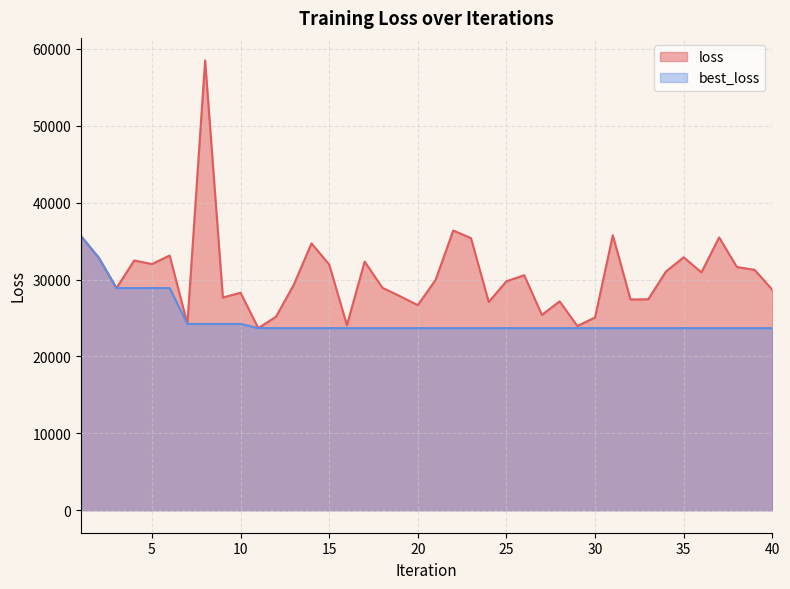

Reading left to right, extract all data points from this chart.

loss: 35646.4	32835.8	28888.2	32473.9	32011.2	33123.8	24221.6	58495.9	27659.0	28280.6	23679.9	25164.5	29309.9	34696.5	31950.6	24061.4	32333.2	28930.0	27827.5	26668.7	29946.9	36375.9	35382.2	27082.3	29770.7	30565.5	25402.5	27157.6	23955.3	25066.8	35760.8	27406.1	27428.8	31046.6	32885.0	30929.4	35477.3	31628.1	31259.7	28676.9
best_loss: 35646.4	32835.8	28888.2	28888.2	28888.2	28888.2	24221.6	24221.6	24221.6	24221.6	23679.9	23679.9	23679.9	23679.9	23679.9	23679.9	23679.9	23679.9	23679.9	23679.9	23679.9	23679.9	23679.9	23679.9	23679.9	23679.9	23679.9	23679.9	23679.9	23679.9	23679.9	23679.9	23679.9	23679.9	23679.9	23679.9	23679.9	23679.9	23679.9	23679.9